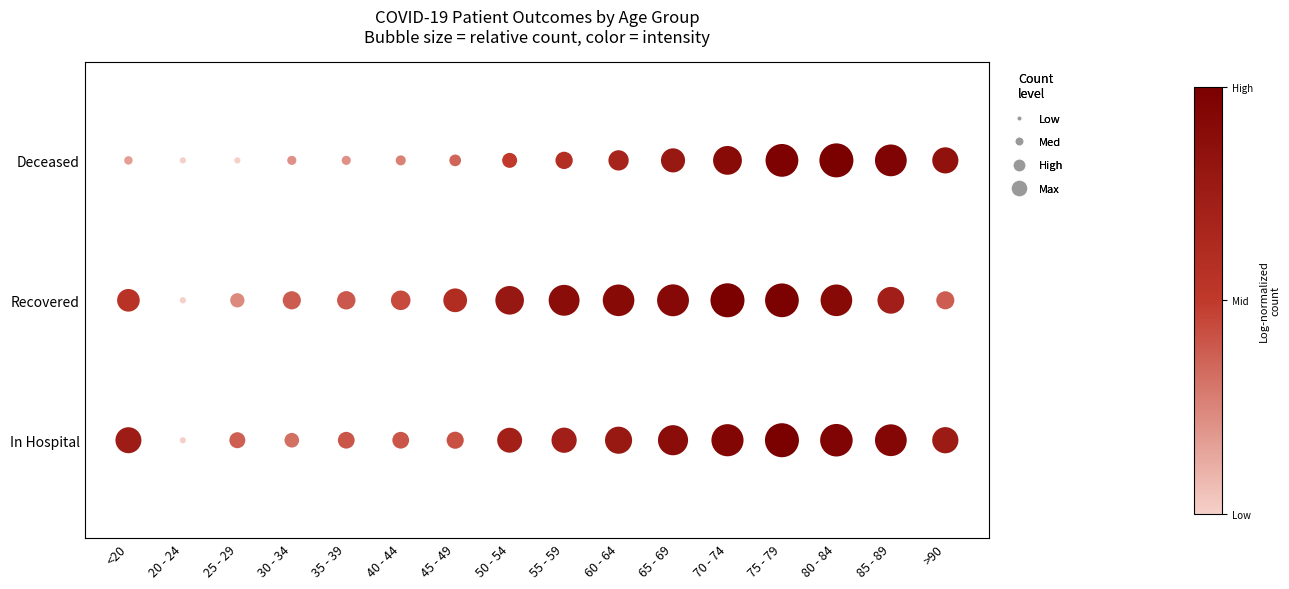

Is it true that patients_recovered equals 1 at 70 - 74?

True